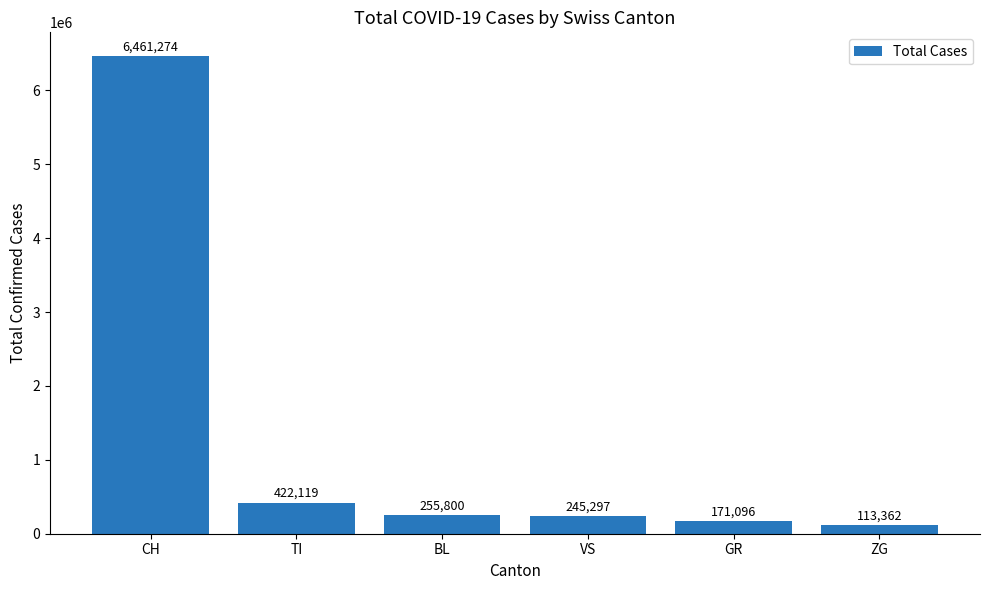

What is the sum of all values?

7668948